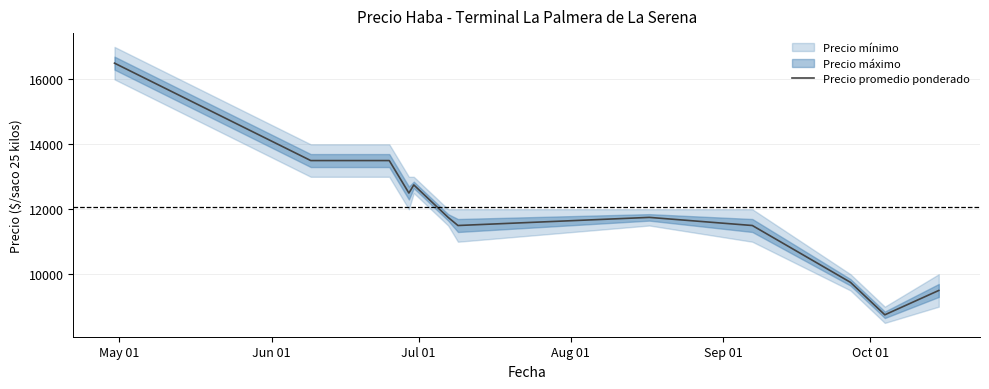

What is the lowest value of the Precio promedio ponderado series?

8750